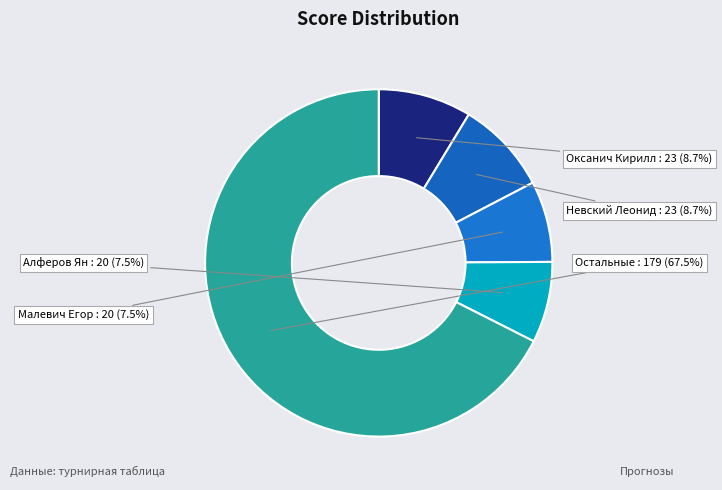

Between Оксанич Кирилл and Малевич Егор, which is larger?

Оксанич Кирилл